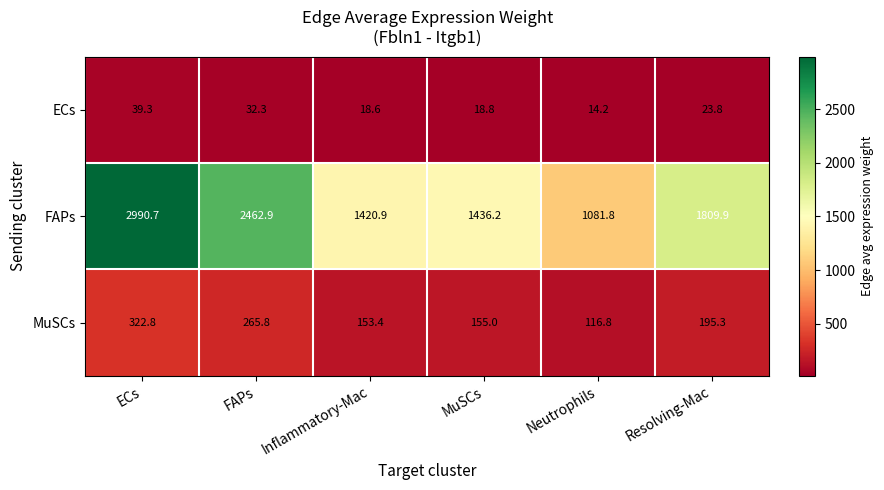

Which series has the widest spread of values?

FAPs